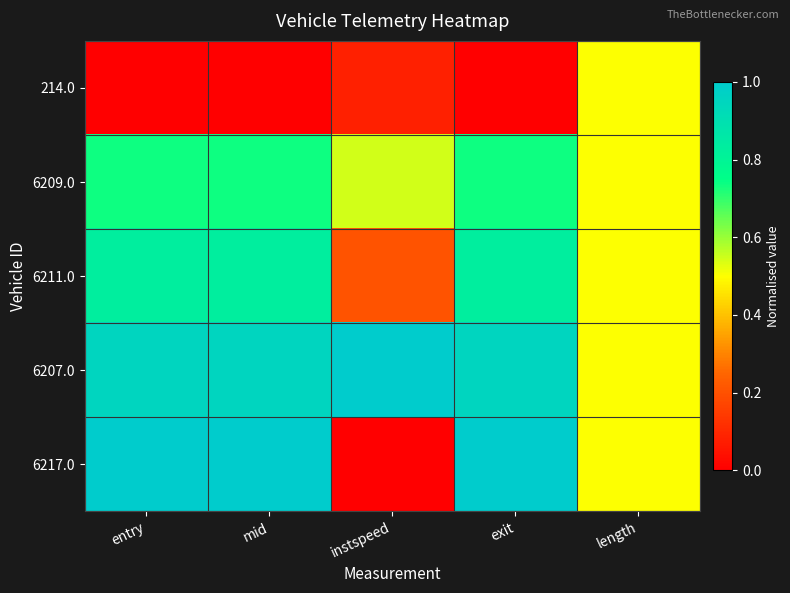

Between length and exit, which is larger?

length